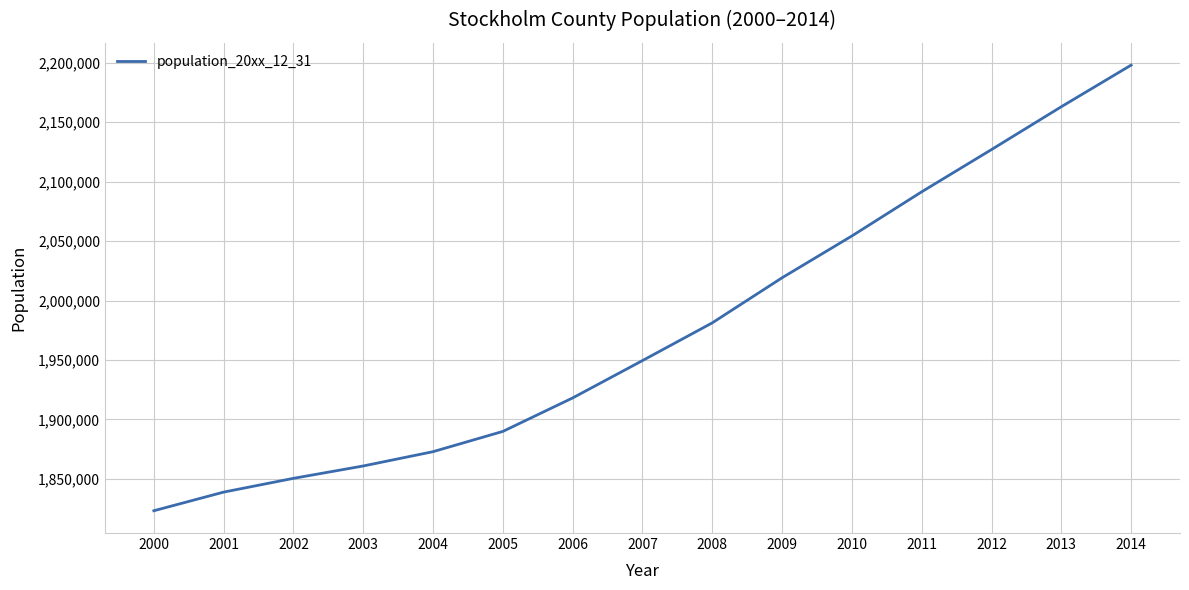

List the labels in order of value, smallest first.

2000, 2001, 2002, 2003, 2004, 2005, 2006, 2007, 2008, 2009, 2010, 2011, 2012, 2013, 2014